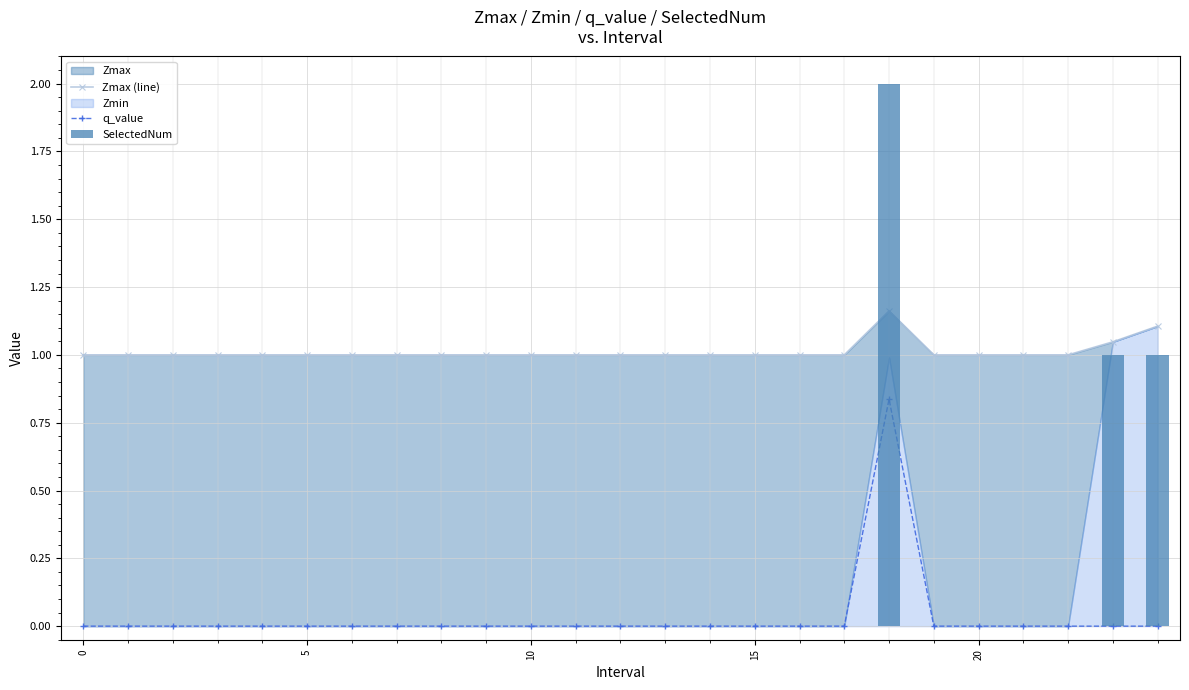

What is the label of the 15th bar from the right?

10